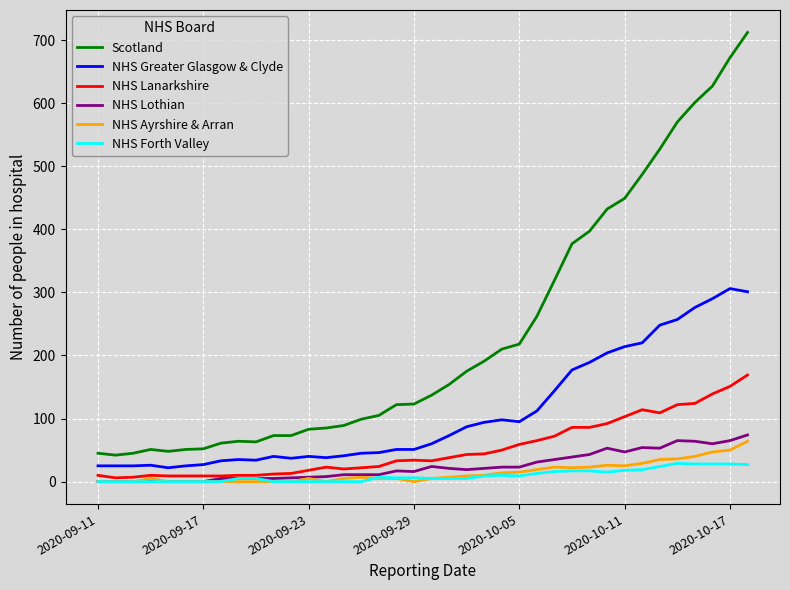

Which series has the largest total across all categories?

Scotland